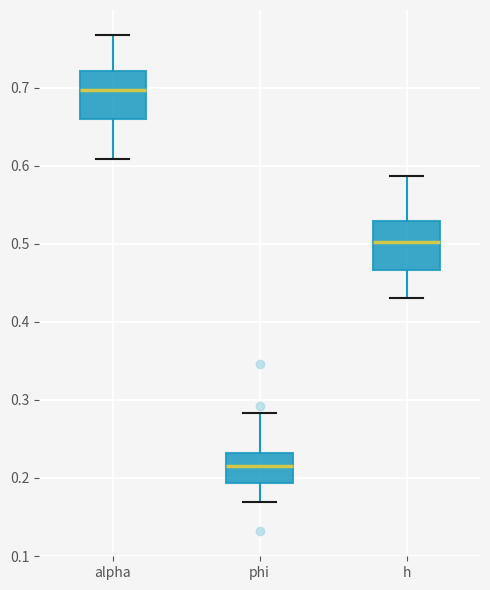

Reading left to right, read every box against the y-axis: the position of its median line, the range the box covers, and the ends of its whiskers. The values are not printed on the chart, so give them approximately, as read against the axis.

alpha: median 0.70, box 0.66 to 0.72, whiskers 0.61 to 0.77
phi: median 0.21, box 0.19 to 0.23, whiskers 0.17 to 0.28
h: median 0.50, box 0.47 to 0.53, whiskers 0.43 to 0.59